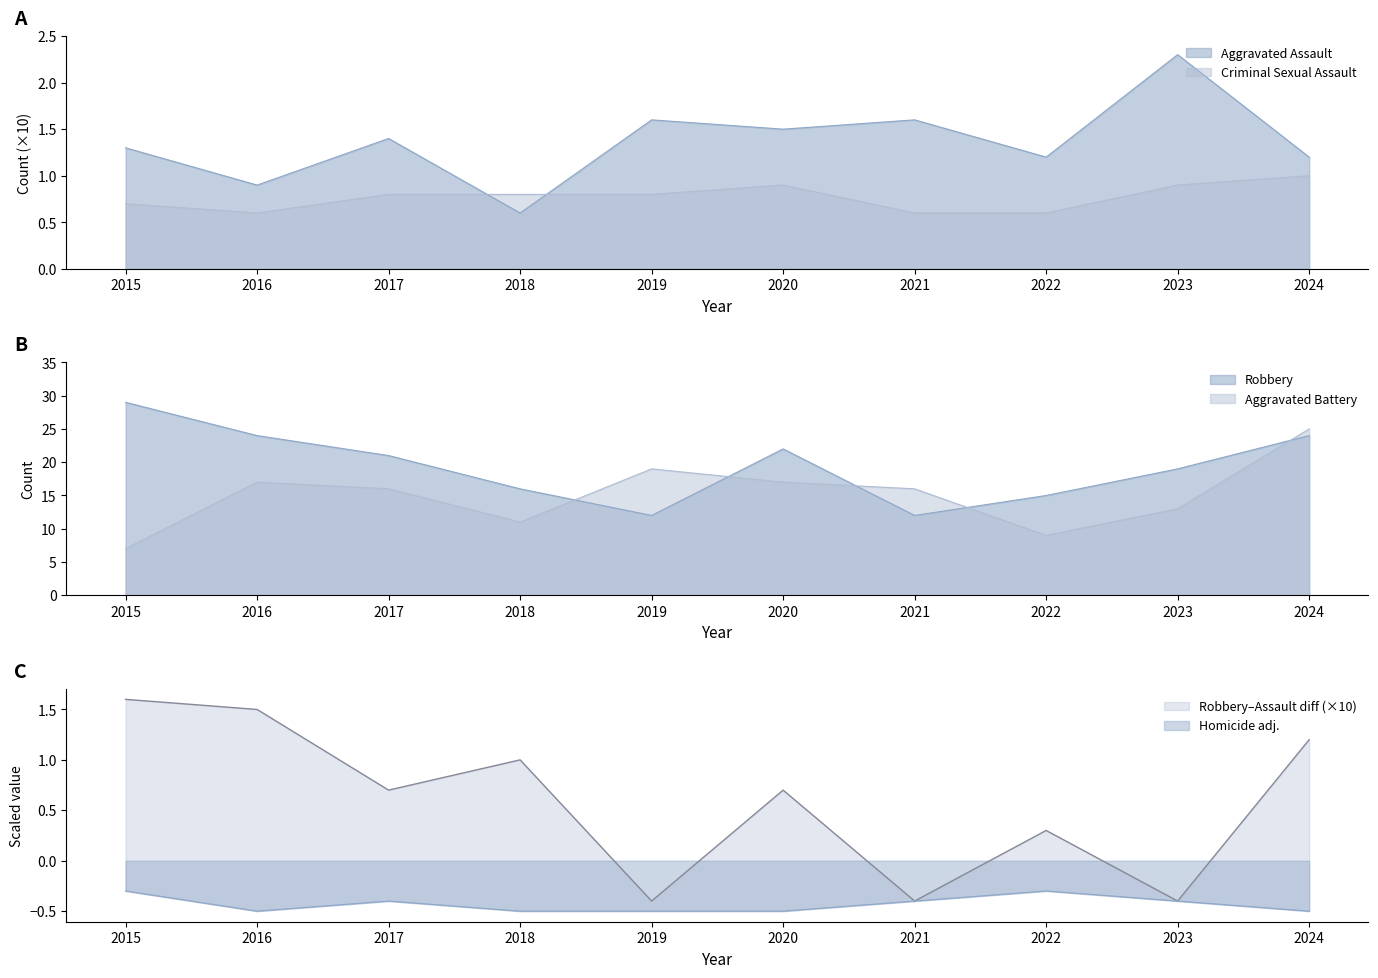

Which series has the widest spread of values?

Aggravated Battery